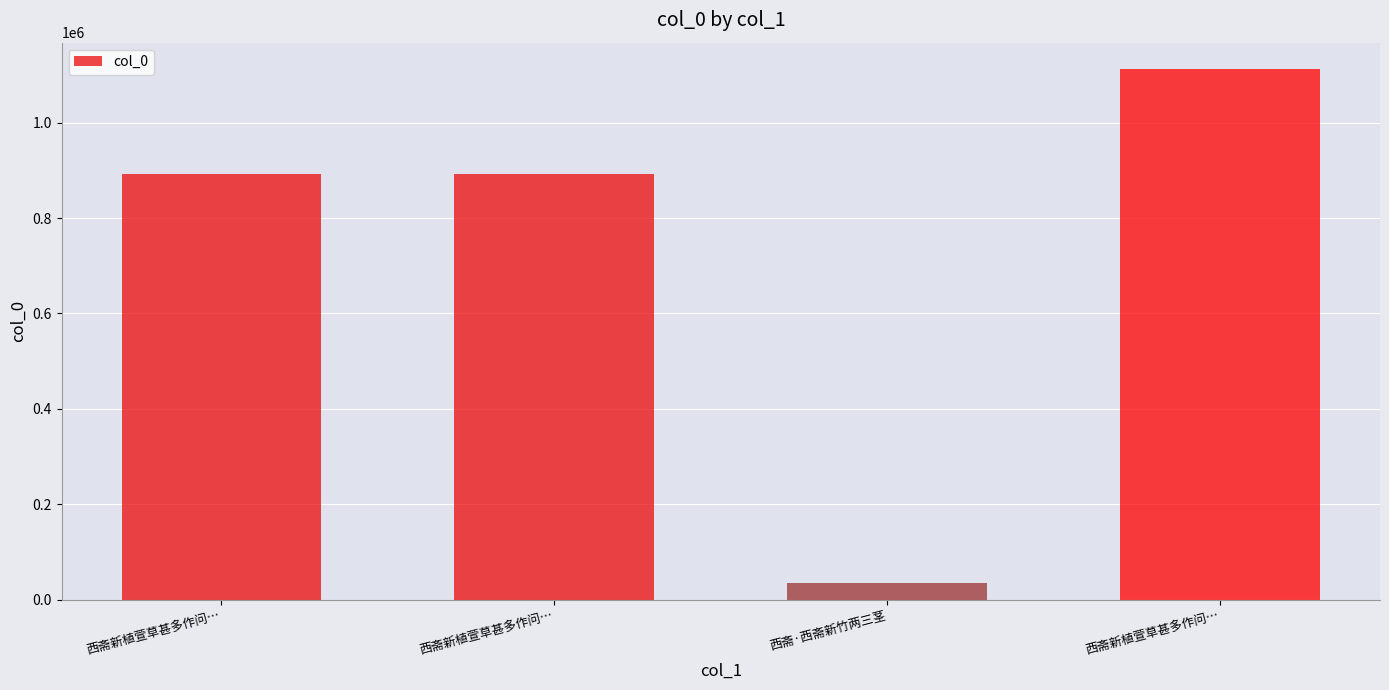

Does the chart contain any negative values?

No